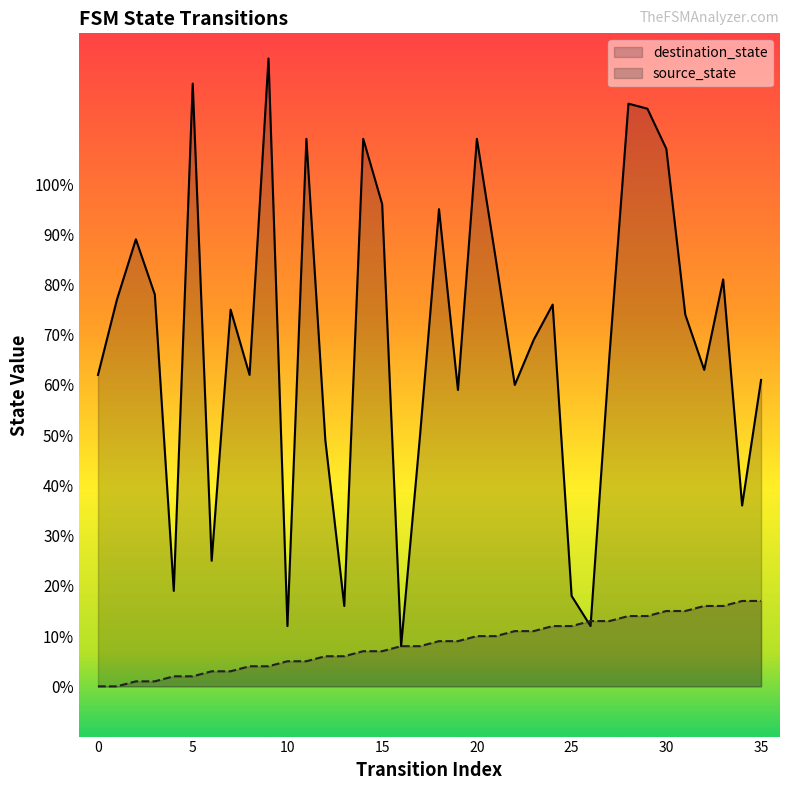

True or false: source_state has more than 1 points higher than both neighbors.

False